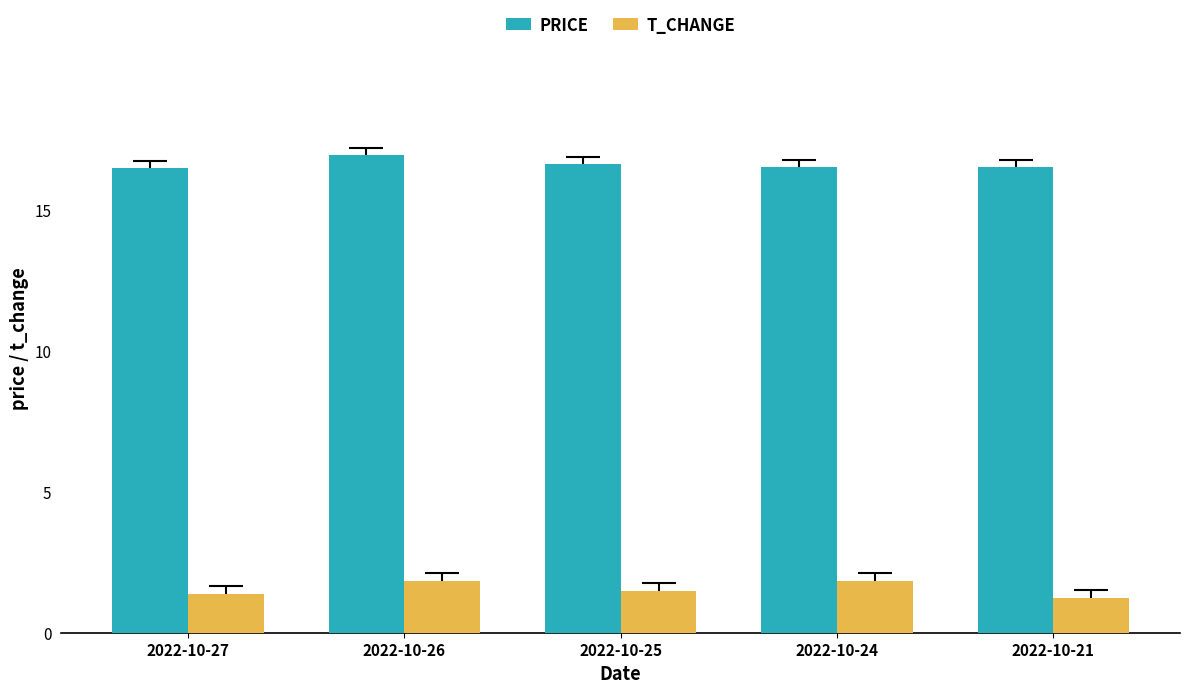

What is the spread (max minus min) of values at 2022-10-24?

14.7